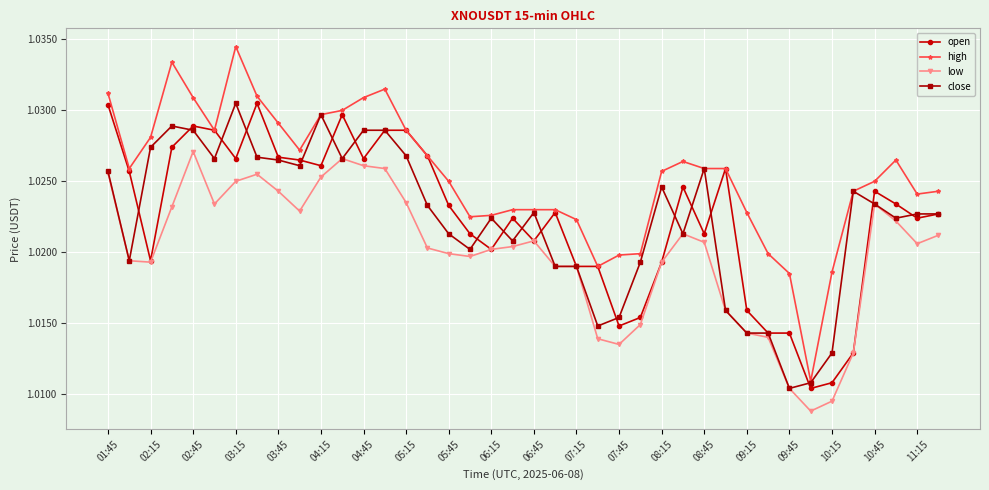

Which series has the largest range (max minus min)?

high